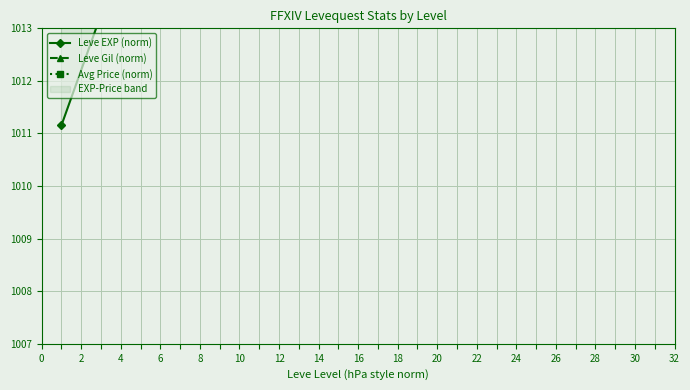

Which category has the highest value in the Avg Price (norm) series?

20